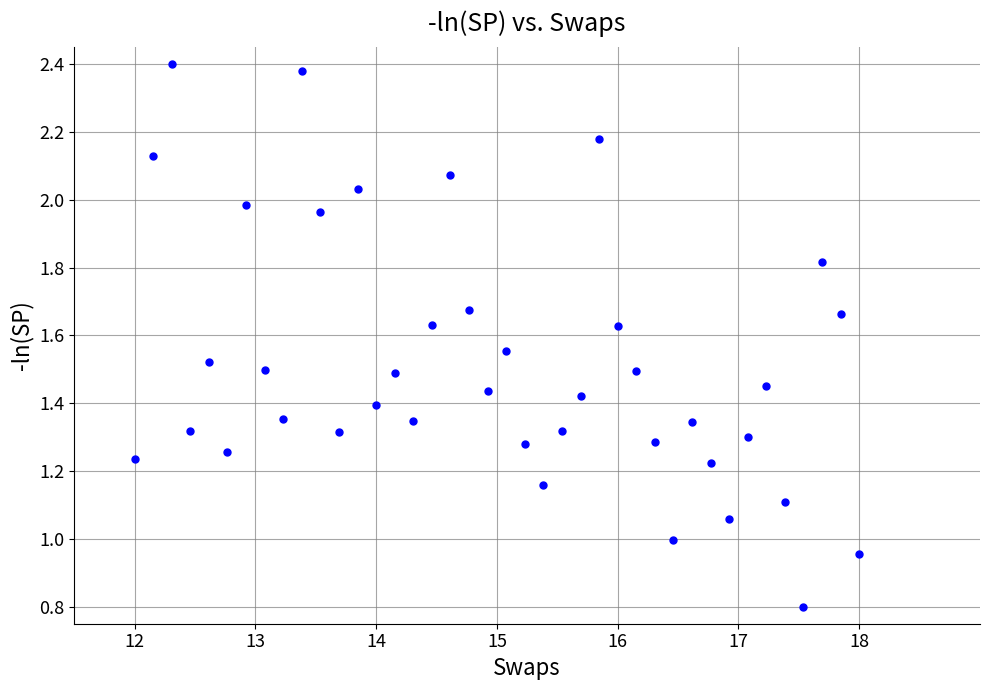

What is the range of X values (max minus min)?

6.0